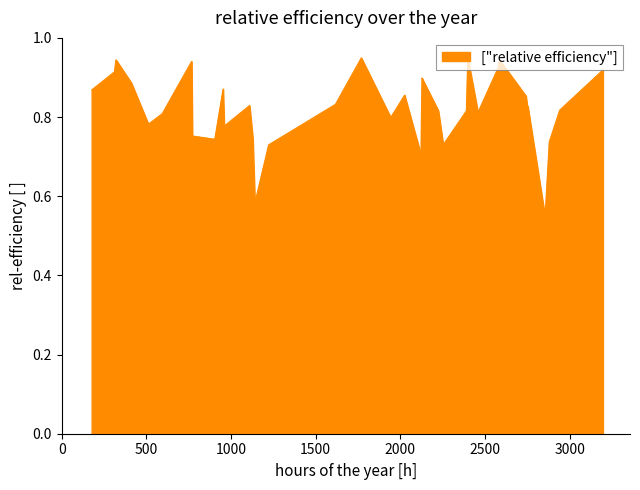

How many lines are shown in the chart?

1